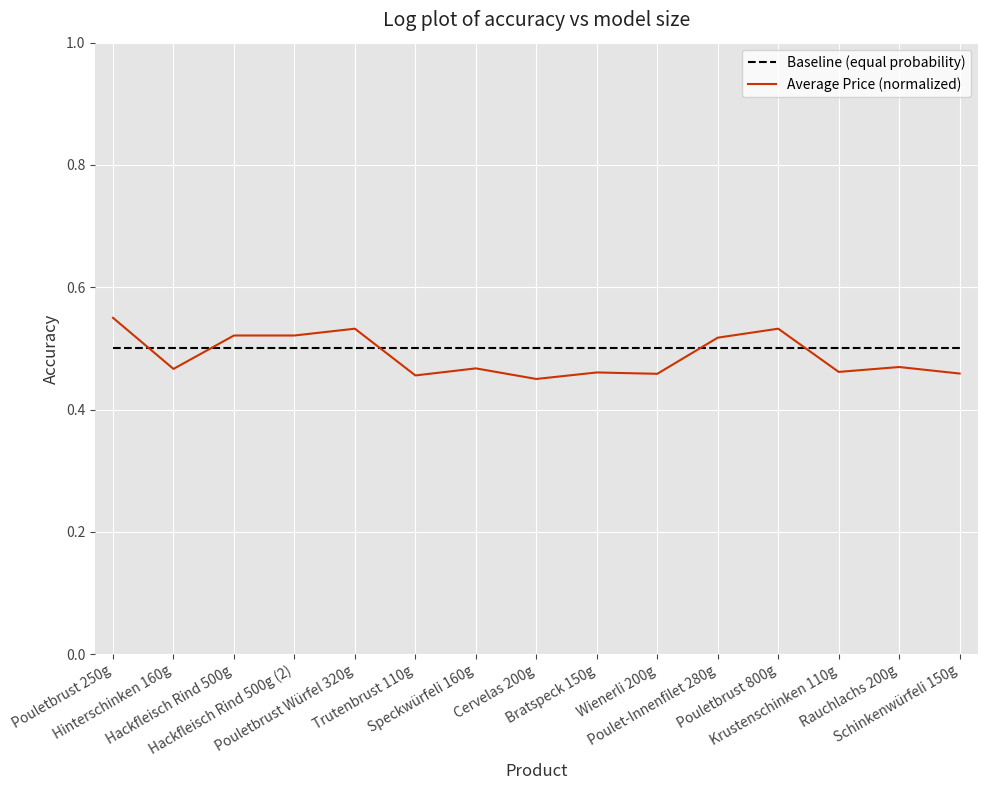

Which series ends up on top after the final intersection of Baseline (equal probability) and Average Price (normalized)?

Baseline (equal probability)